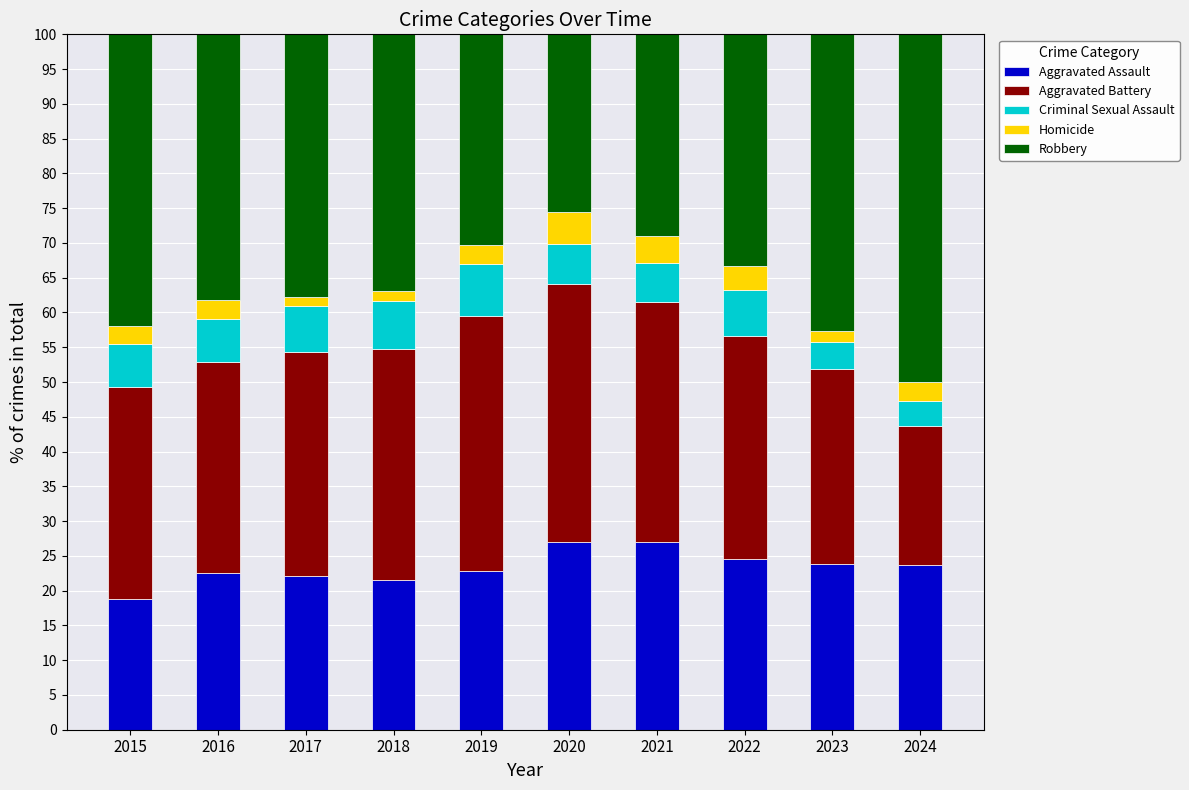

The Aggravated Assault series shows 22.8 at 2019. True or false?

True